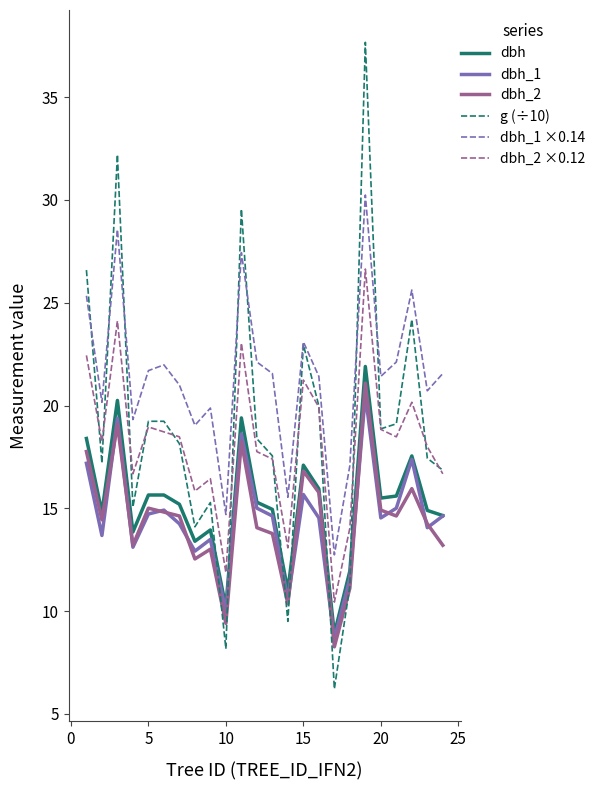

What is the greatest value displayed?

37.7